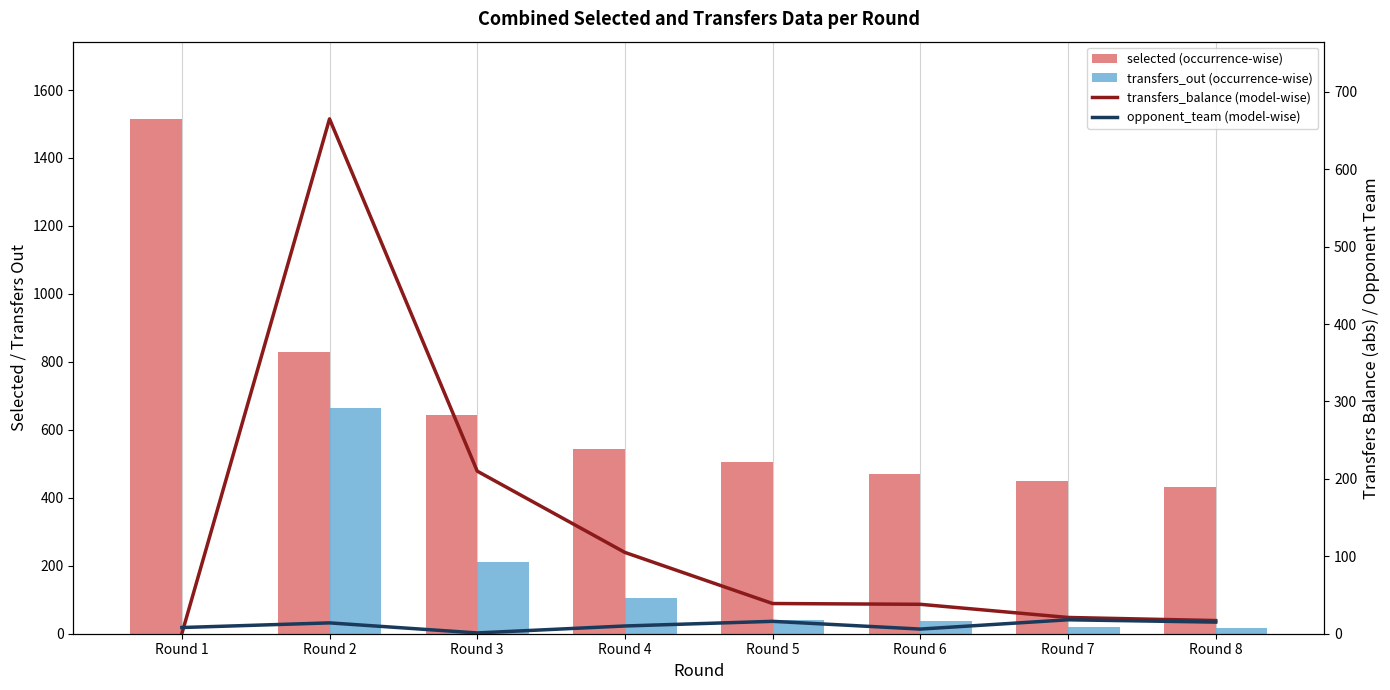

What is the average value of the transfers_balance (model-wise) series?

137